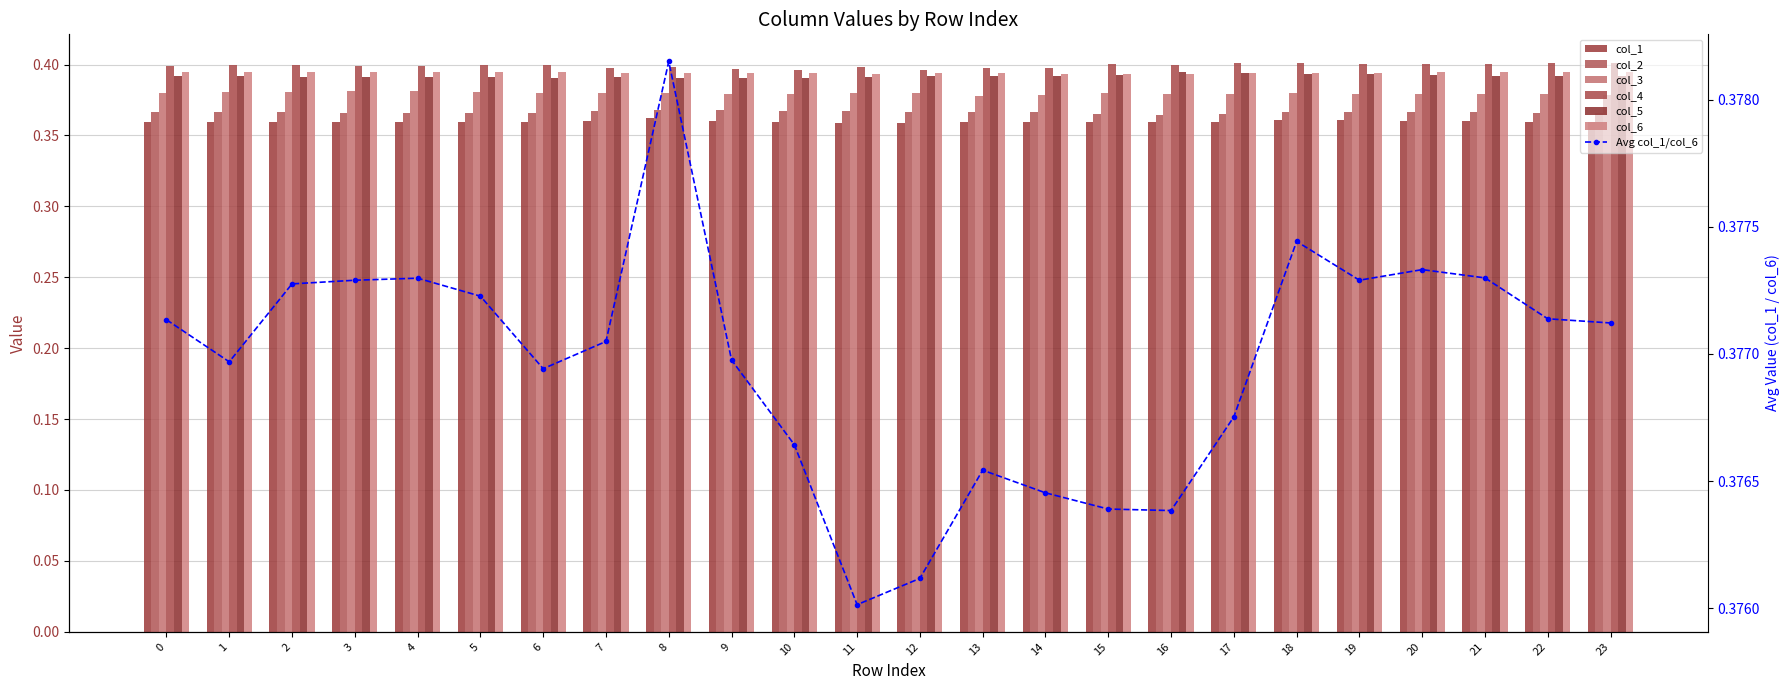

What is the average value of the col_4 series?

0.4